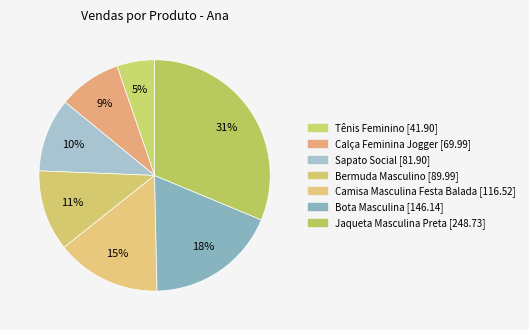

Does any single category account for the majority?

No